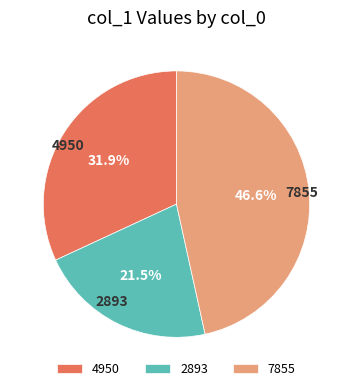

How many slices are in this pie chart?

3